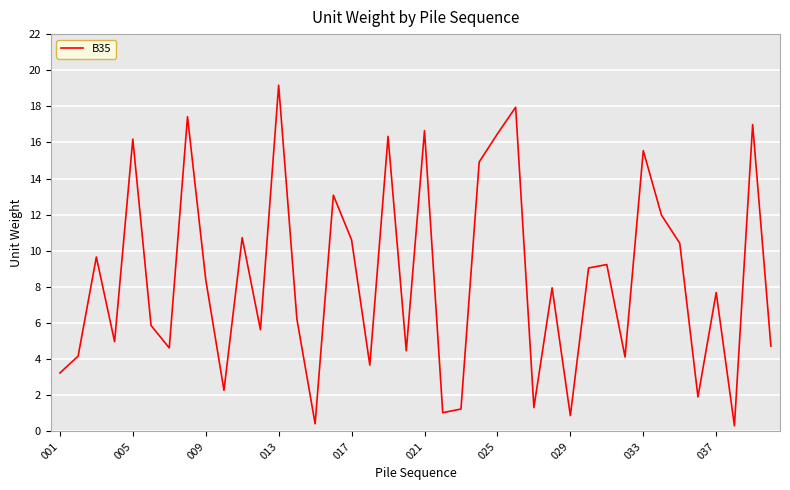

Is this an area chart (filled region under the line)?

No